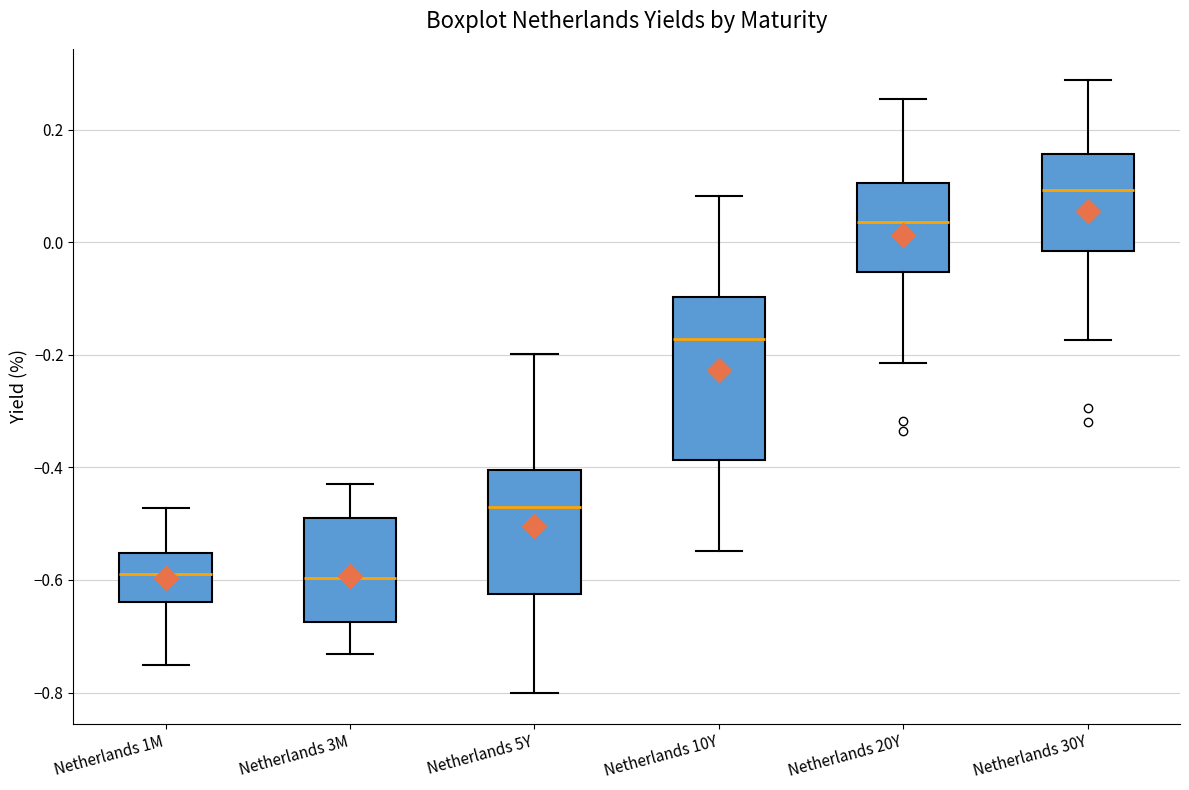

Where does the upper whisker of the box for Netherlands 10Y end on the y-axis? The values are not printed on the chart, so give them approximately, as read against the axis.

0.08